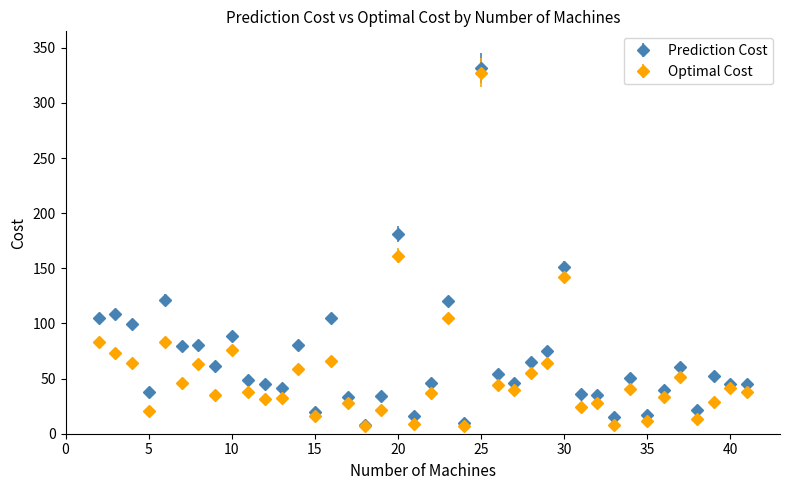

What is the greatest value displayed?

331.8